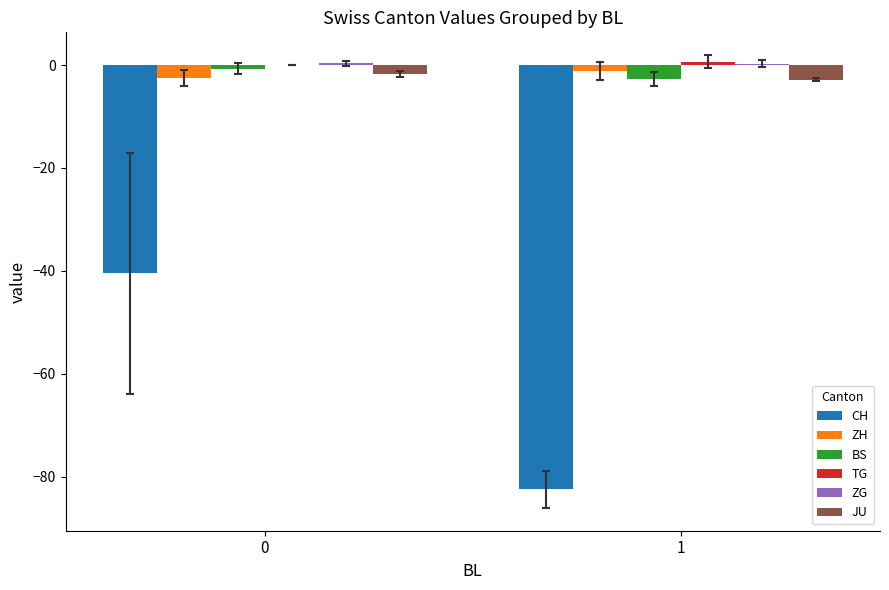

Between 0 and 1, which series saw the biggest shift?

CH